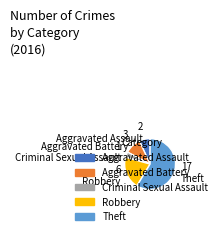

What is the smallest slice in the pie chart?

Criminal Sexual Assault